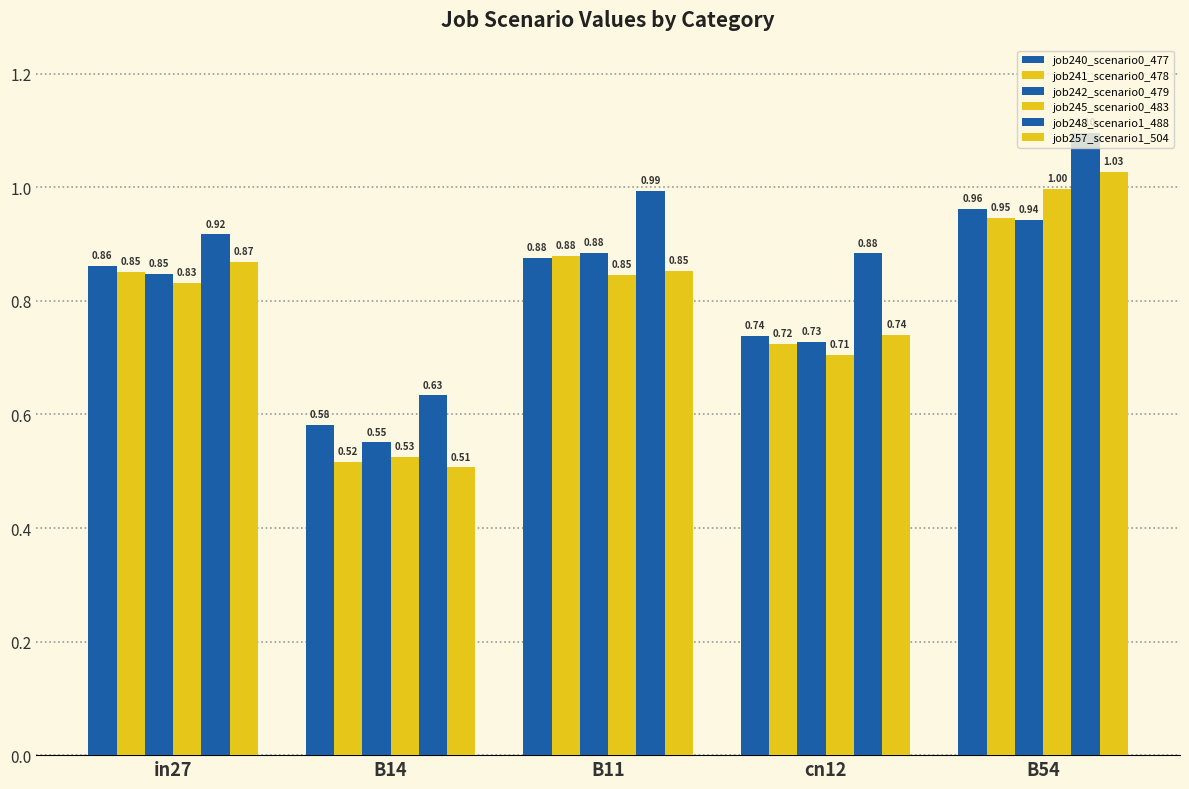

True or false: job257_scenario1_504 has a value of 1.0 at B54.

True